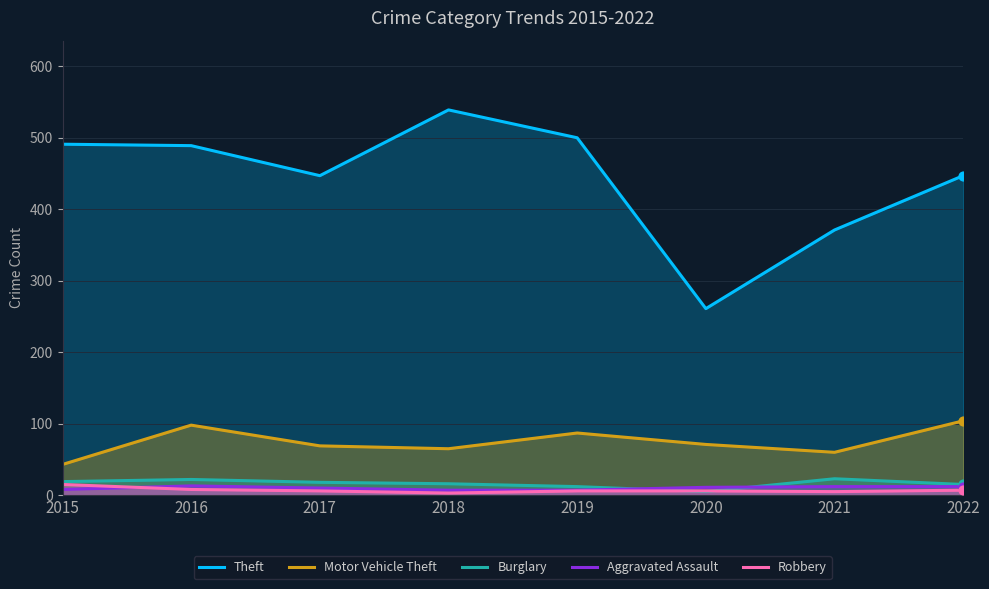

What is the total value across all series at 2018?

630